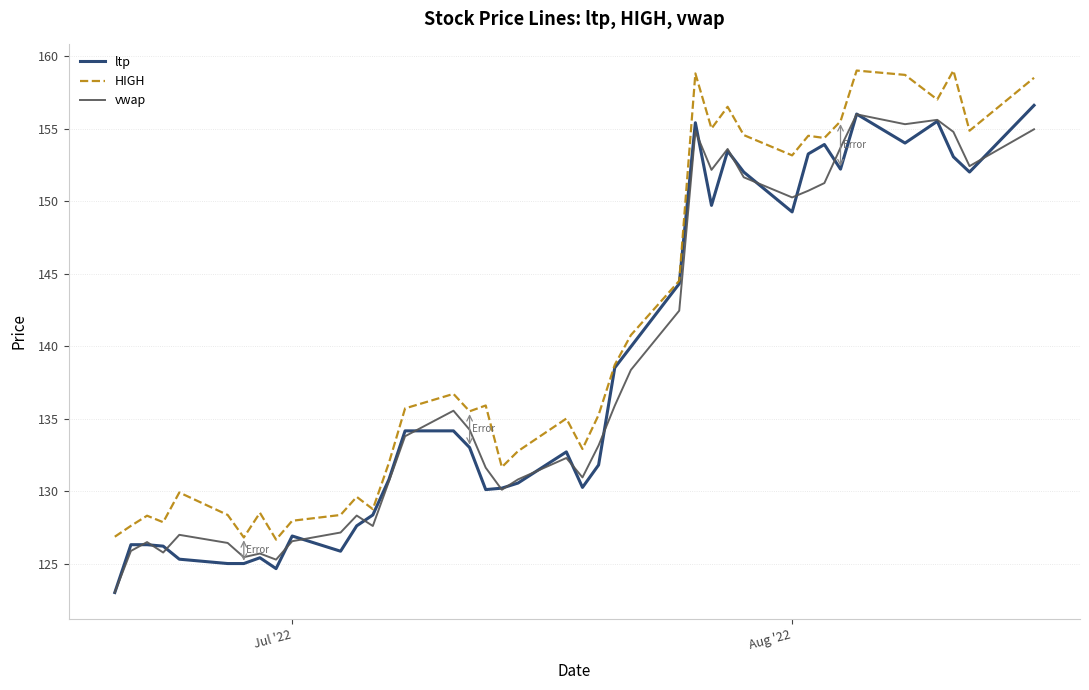

What is the greatest value displayed?

159.0